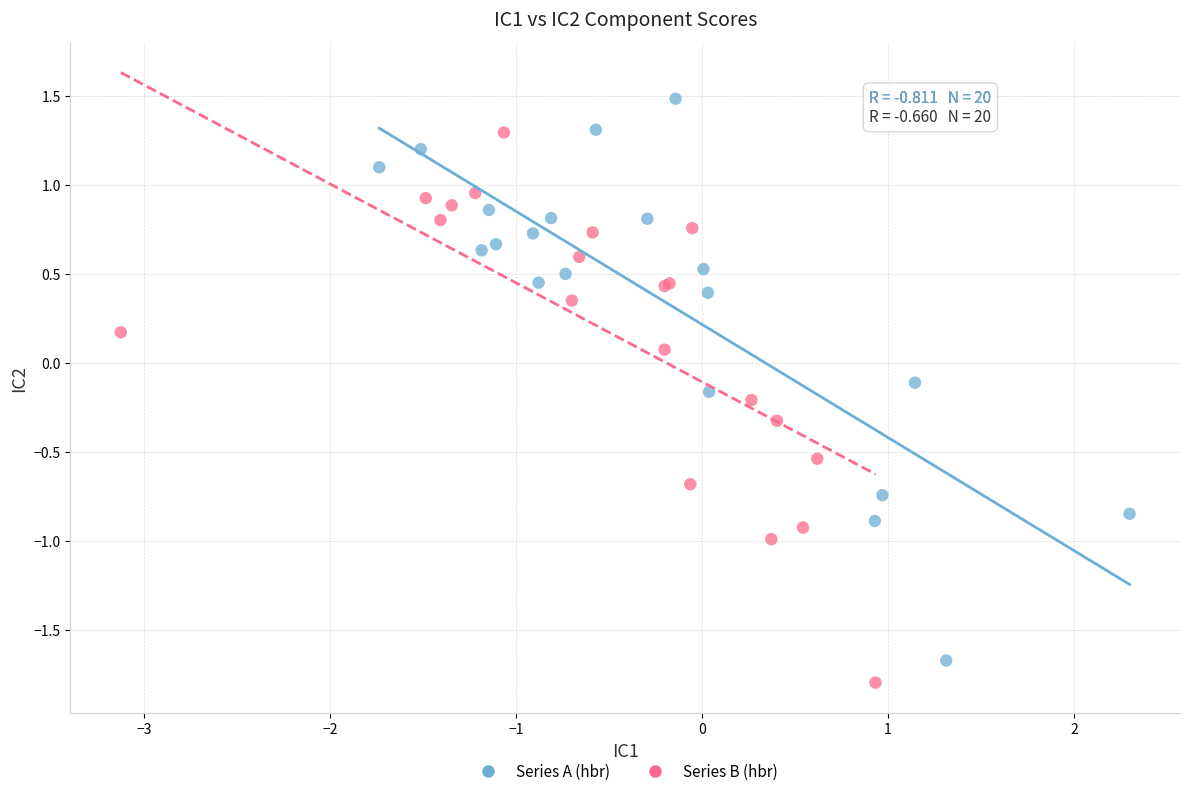

Which series contains the highest Y value?

Series A (hbr)